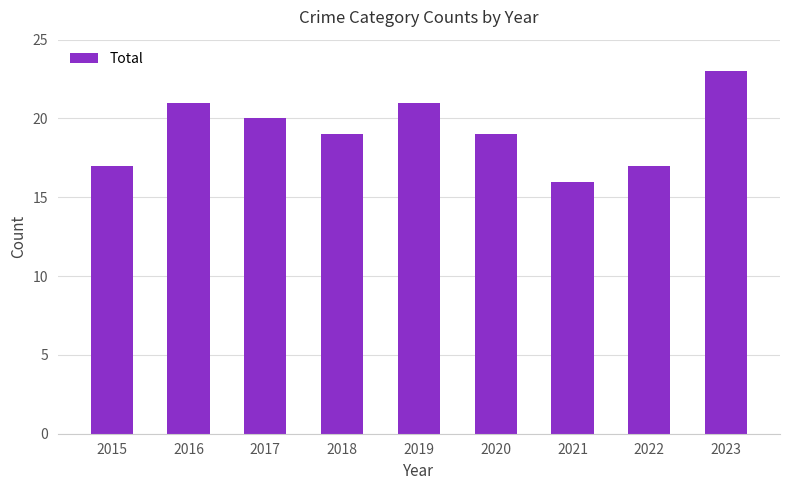

Which category has the highest value across all series?

2023